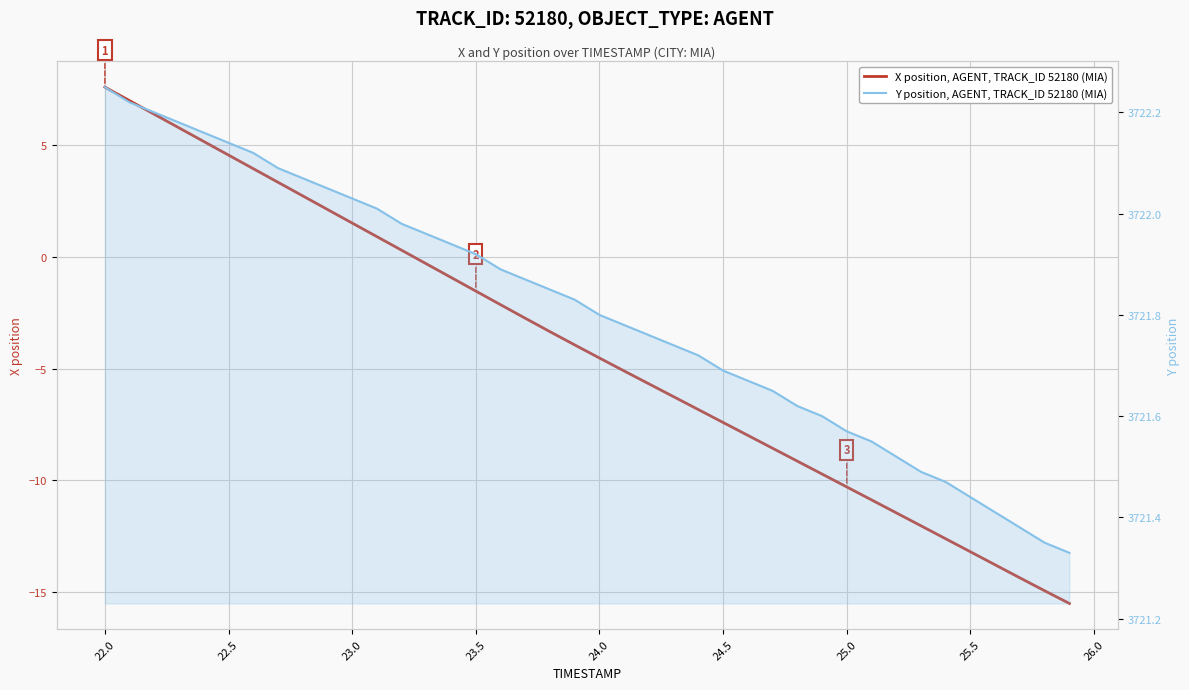

What is the value of the Y position, AGENT, TRACK_ID 52180 (MIA) point at the 35th from the left?

3721.5